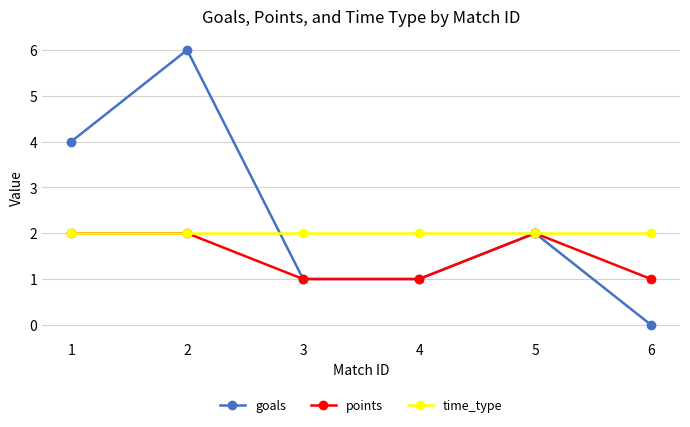

True or false: time_type has more than 2 points higher than both neighbors.

False